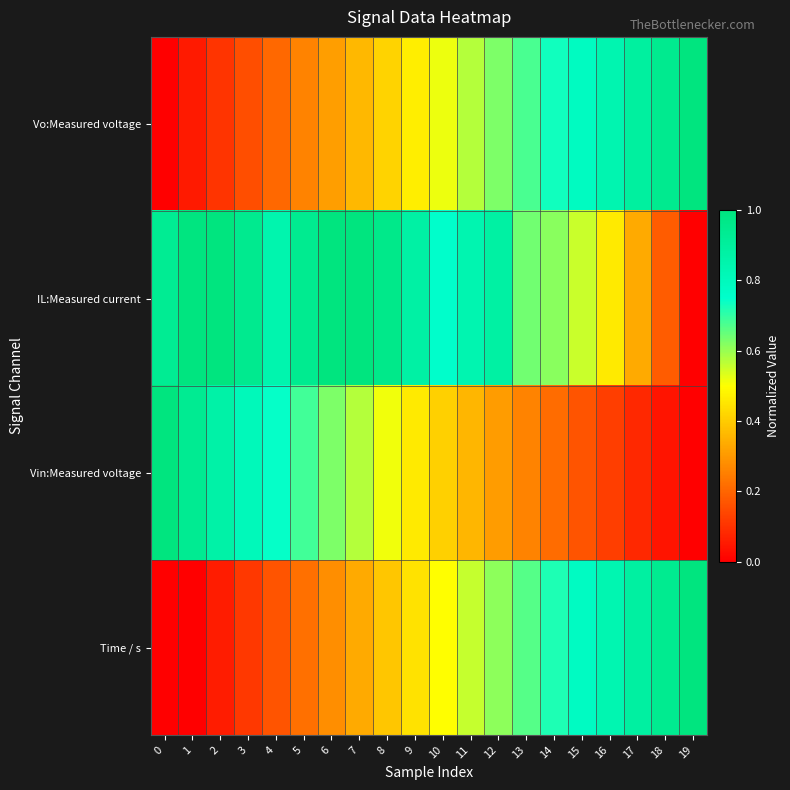

At 11, list the series in order from largest to smallest.

IL:Measured current, Vo:Measured voltage, Time / s, Vin:Measured voltage